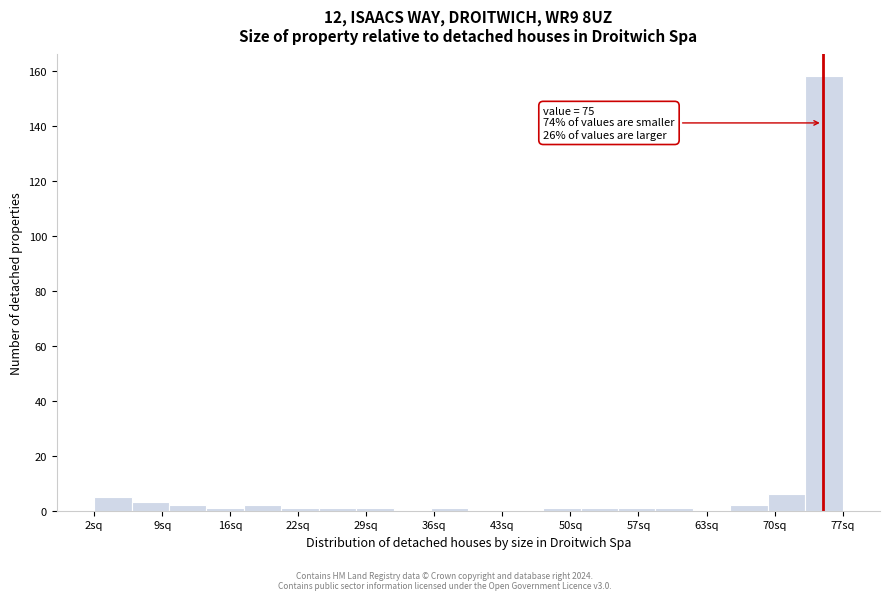

Read against the x-axis, roughly where is the centre of the tallest bar?

75